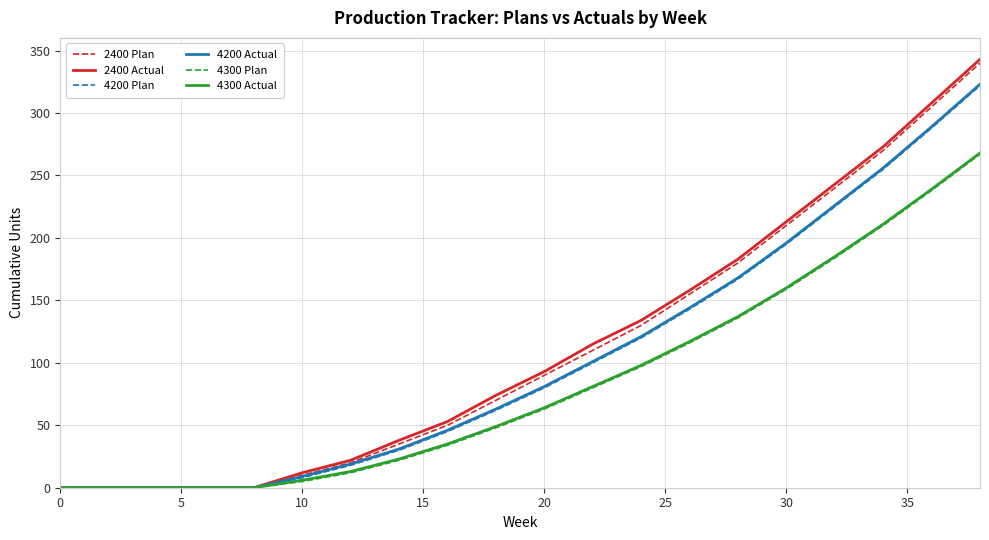

Count the number of data series in this chart.

6